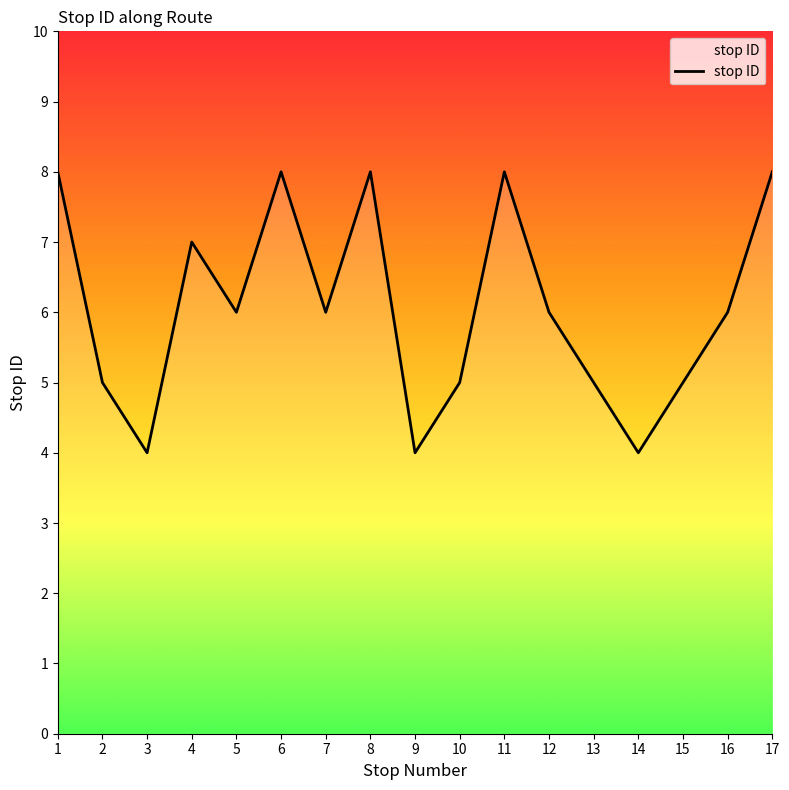

What is the smallest value displayed?

4